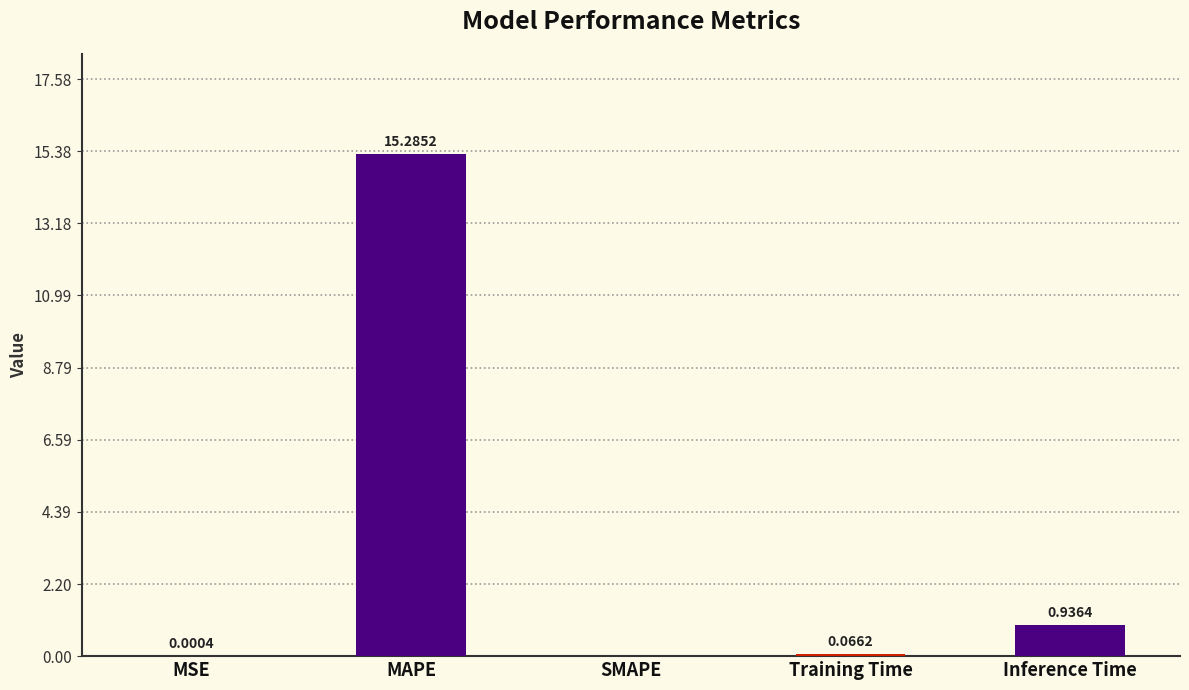

What is the sum of the values at MAPE and MSE?

15.3